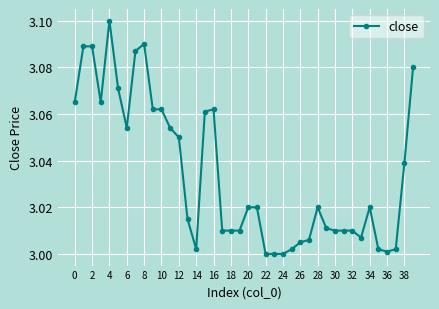

True or false: there are more than 1 points higher than both neighbors.

True